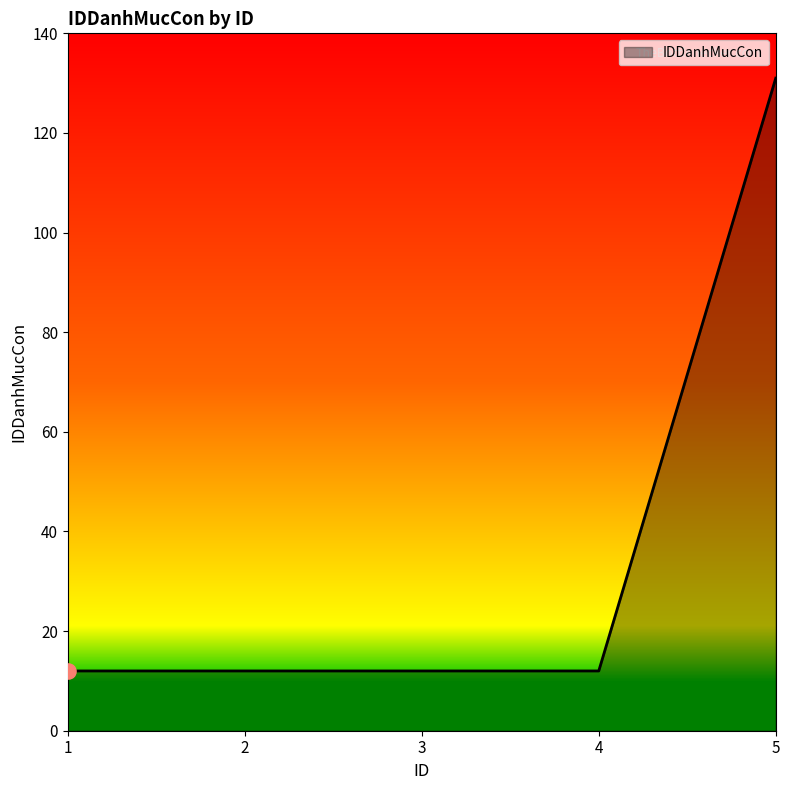

Approximately how many times larger is the value at 3 compared to 1?

1.0